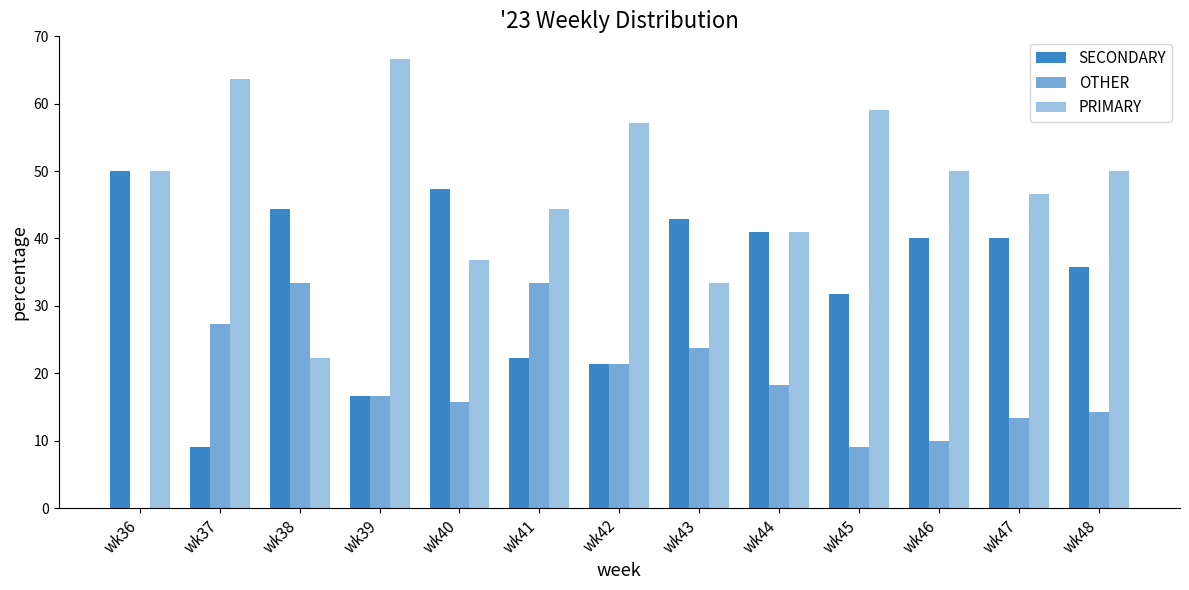

Does the chart contain stacked bars?

No